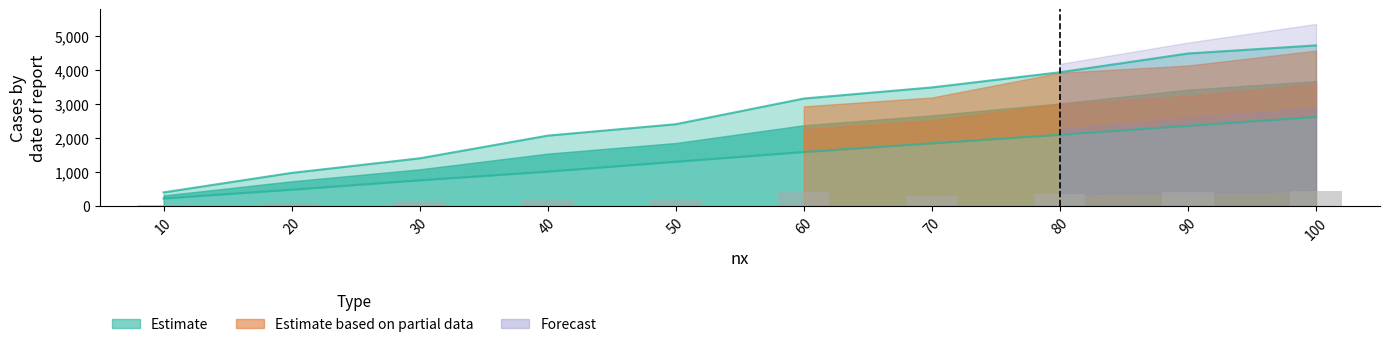

What is the spread (max minus min) of values at 90?

4092